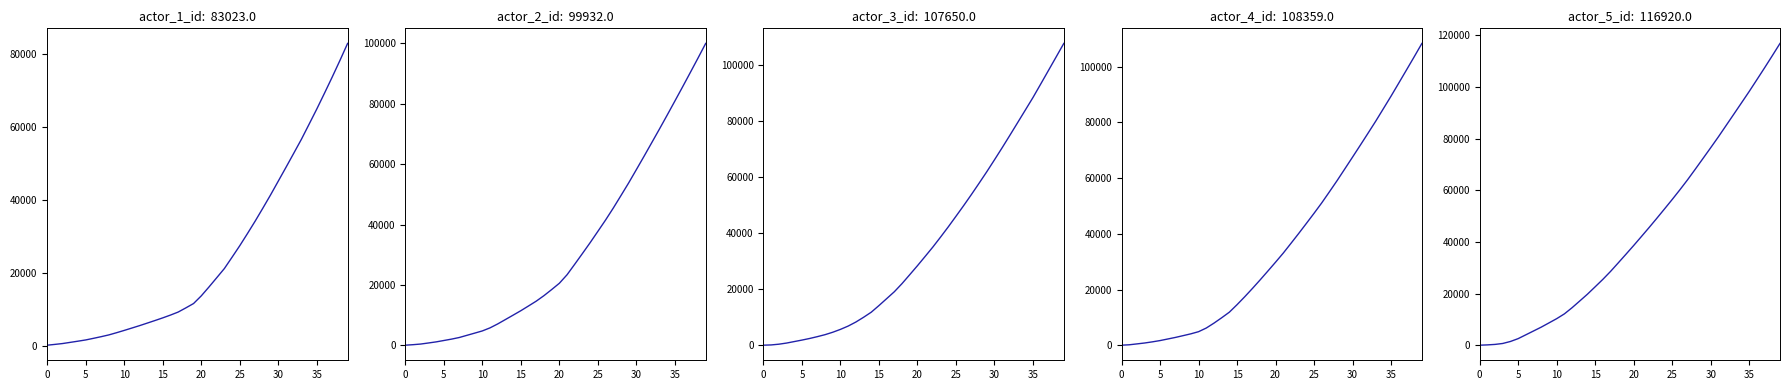

True or false: actor_4_id and actor_2_id cross at least once.

True